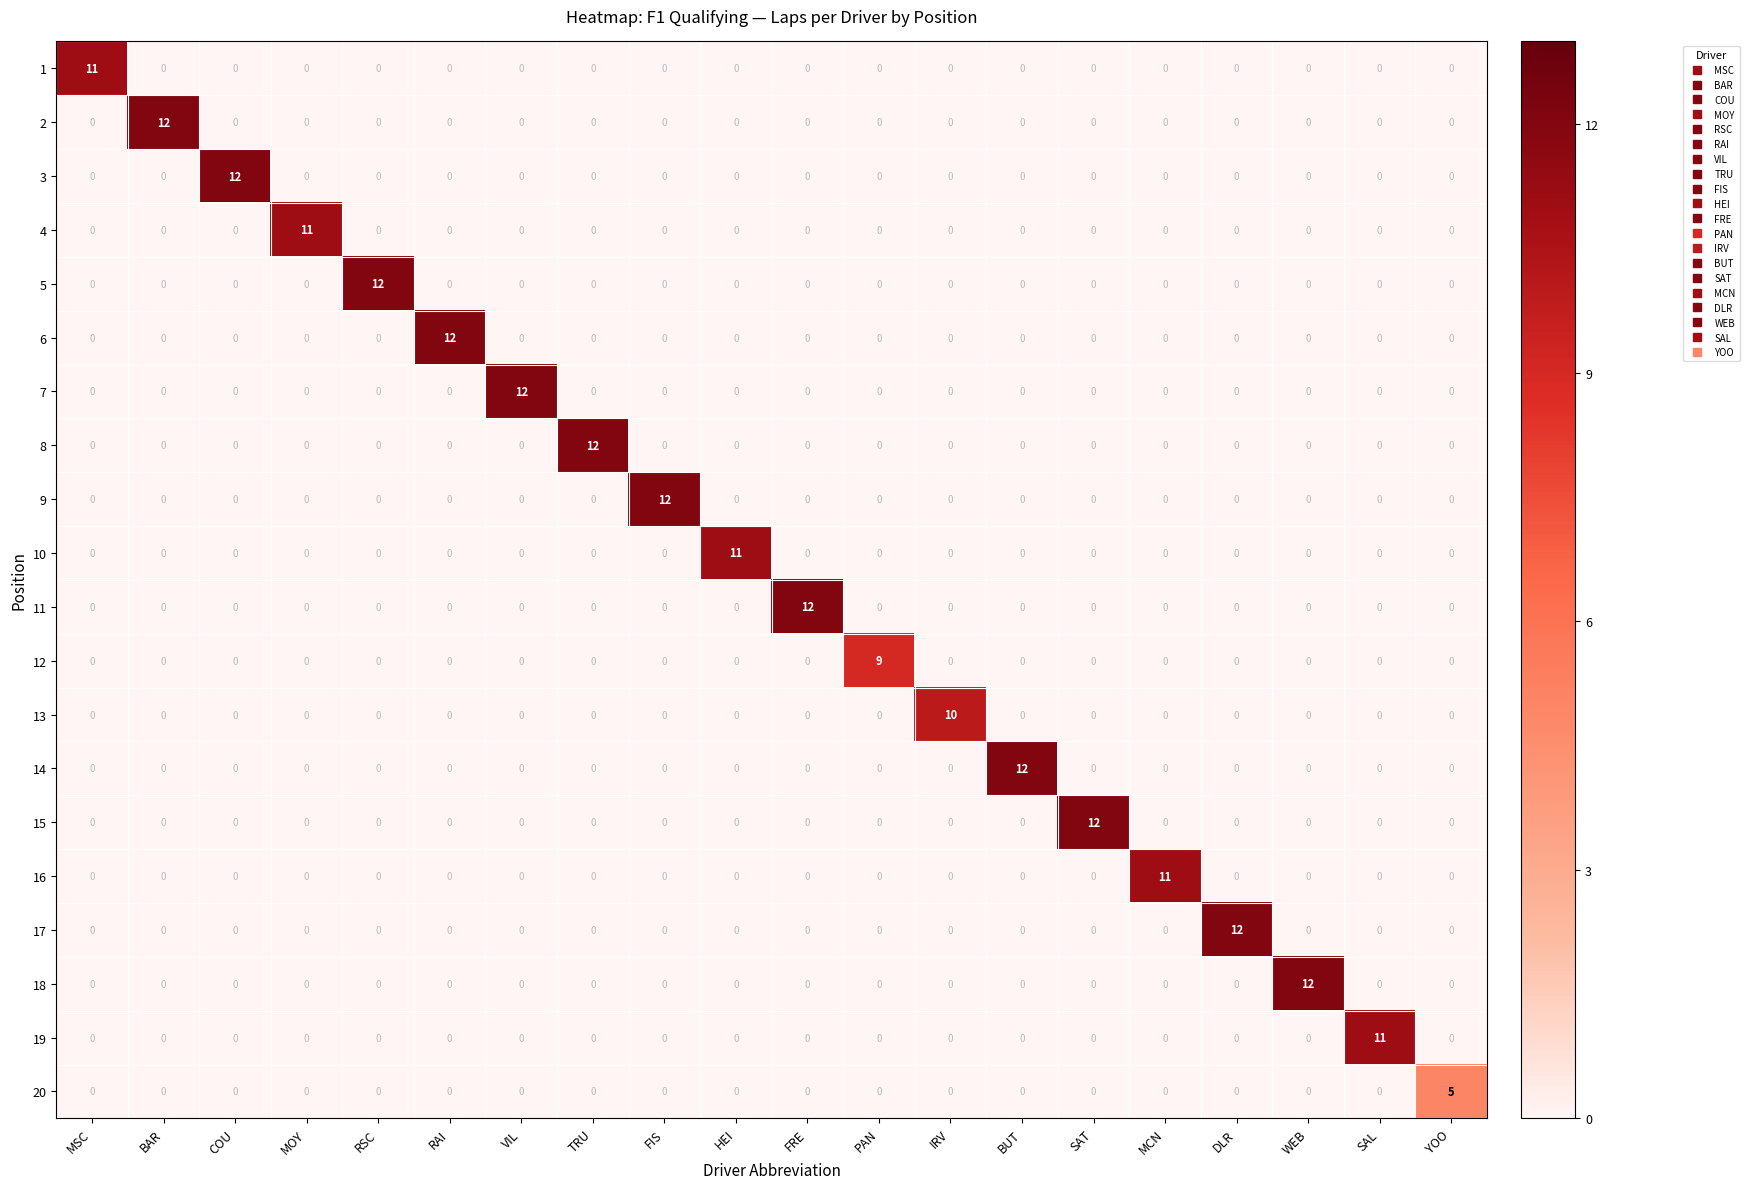

Is it true that 4 equals 5 at MCN?

False